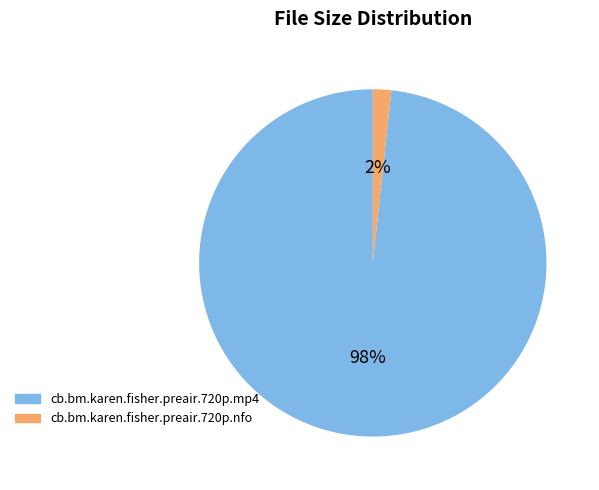

To the nearest percent, what percentage of the pie is cb.bm.karen.fisher.preair.720p.nfo?

2%